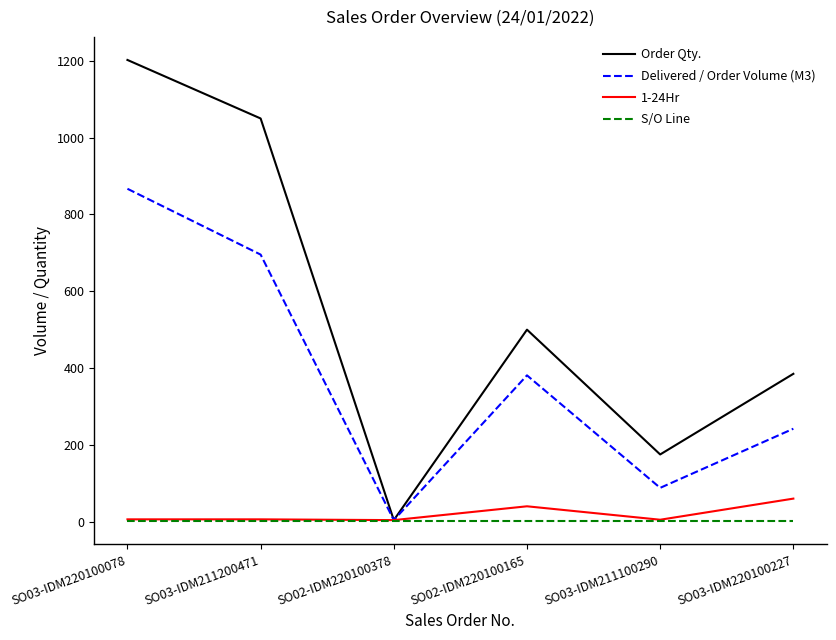

What is the sum of all Delivered / Order Volume (M3) values?

2277.4